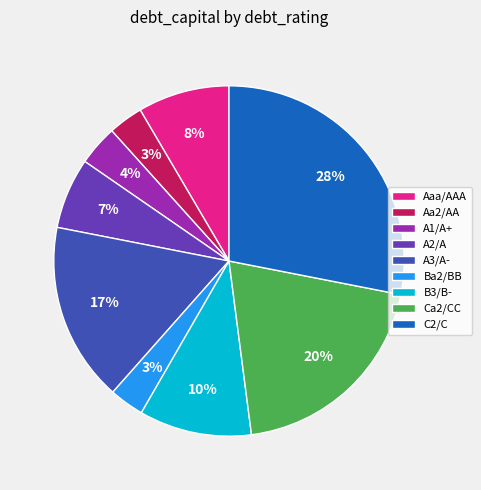

Is the sum of A1/A+ and A2/A greater than half?

No